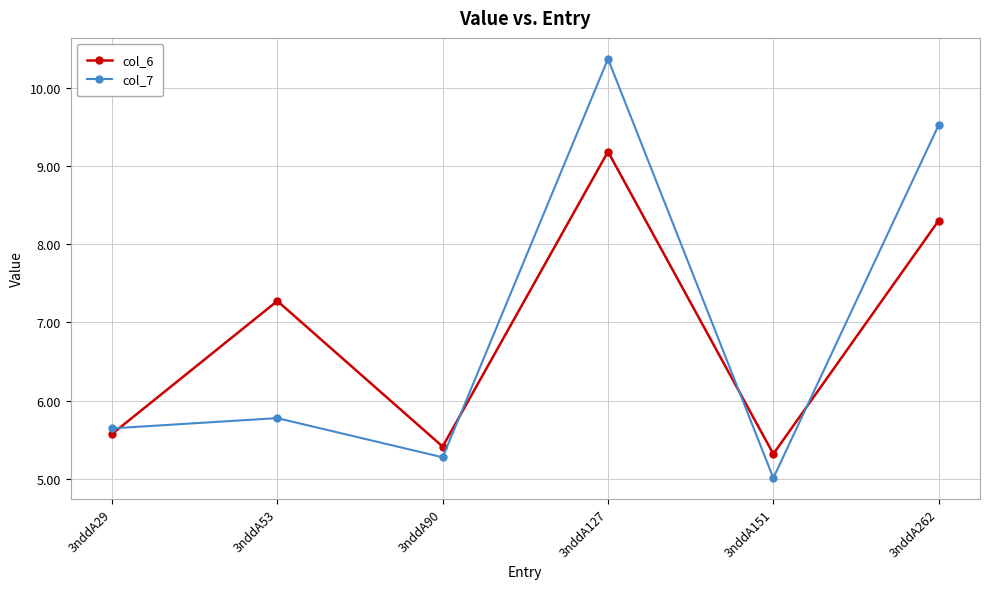

At which category does col_7 reach its first local valley?

3nddA90